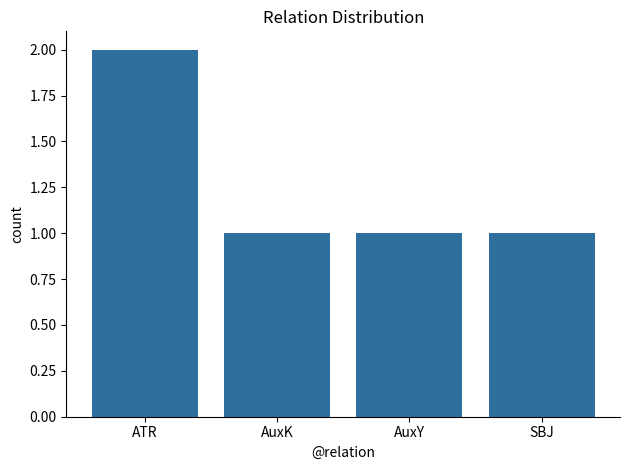

What is the sum of all values?

5